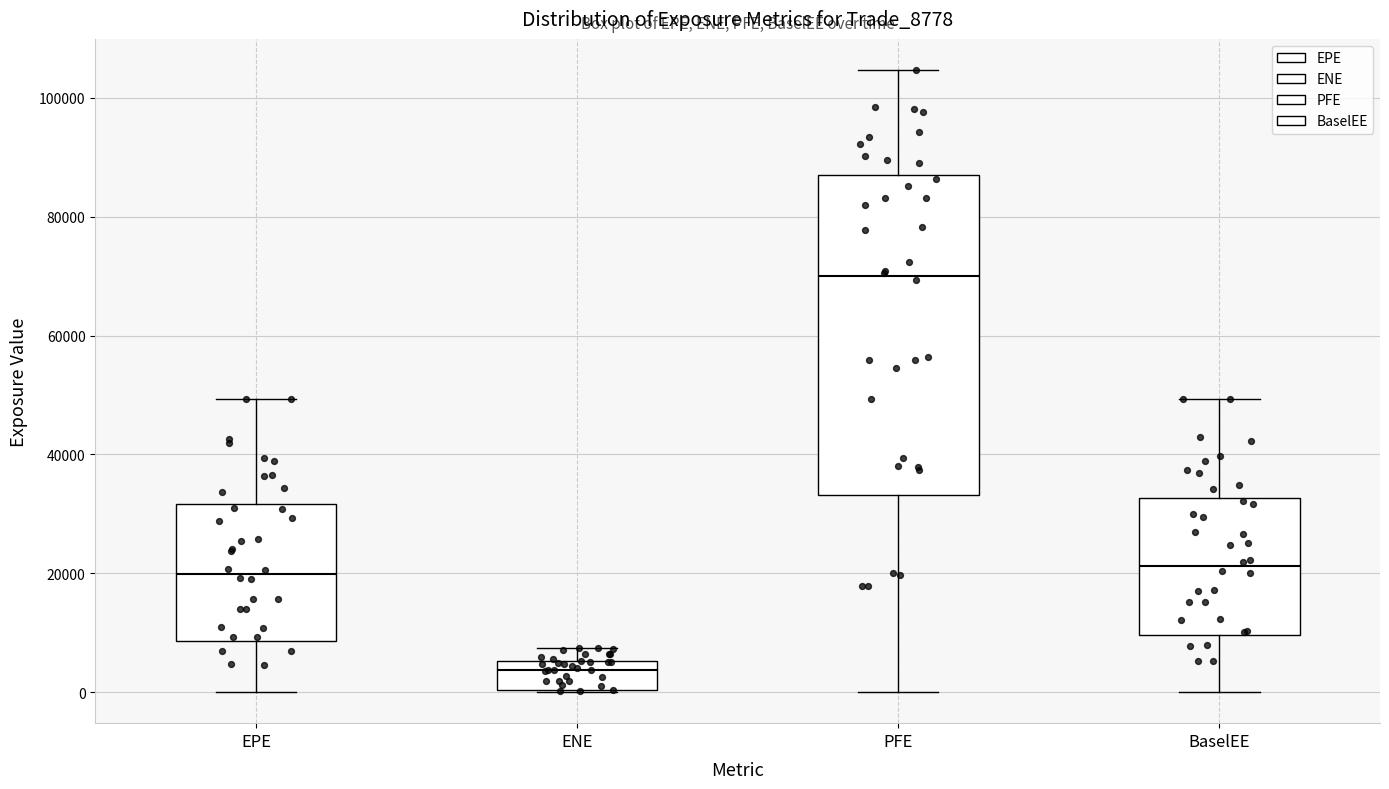

Where is the upper edge of the box for ENE on the y-axis? The values are not printed on the chart, so give them approximately, as read against the axis.

6000